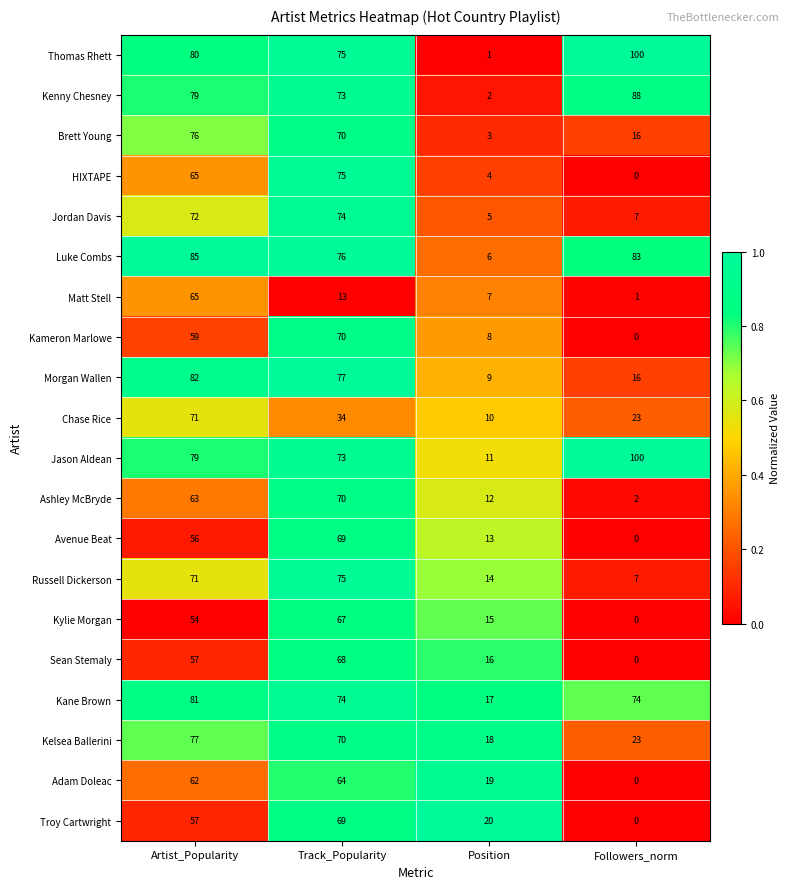

At which label does Kane Brown first exceed 74?

Artist_Popularity